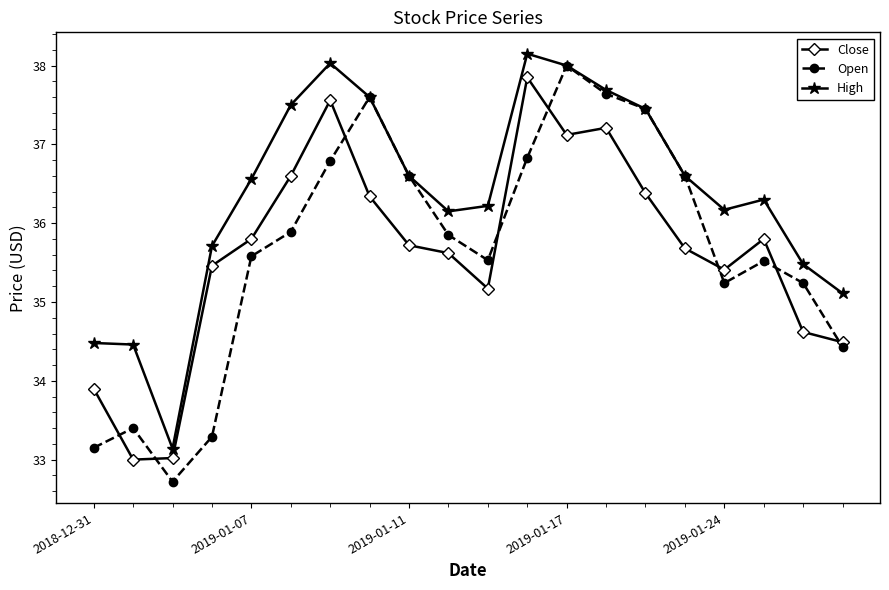

At how many categories does at least one series exceed 34?

19